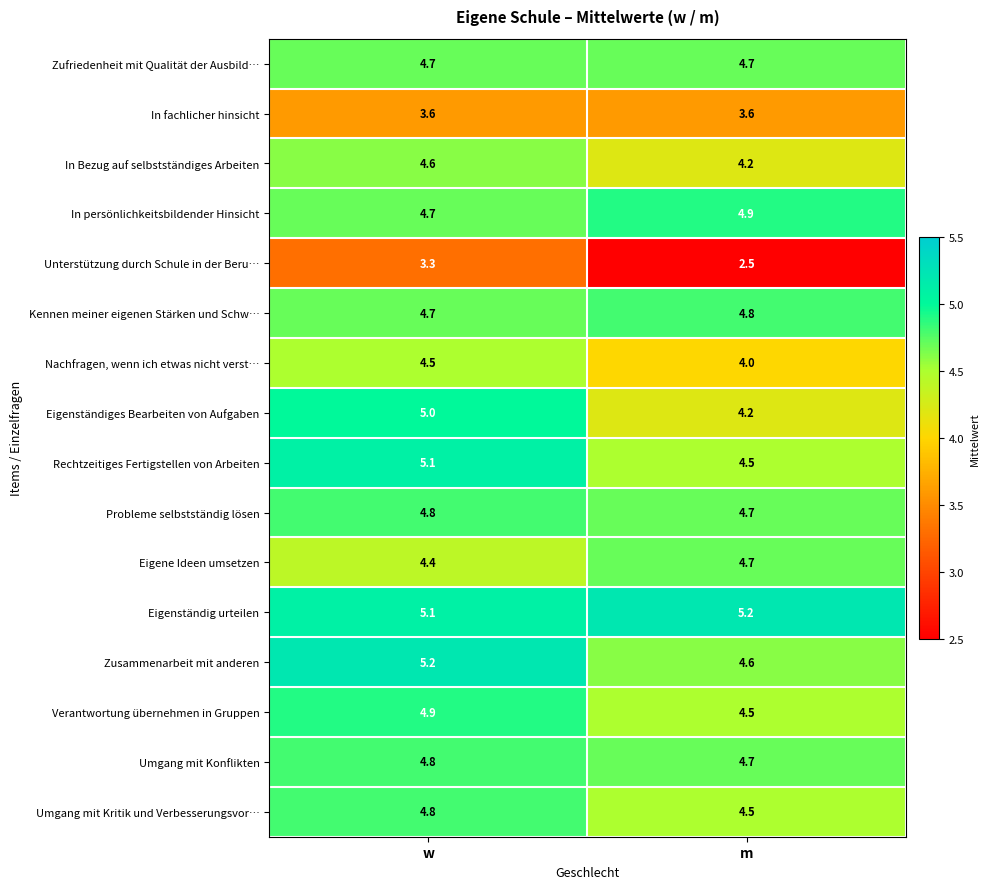

At which category is the sum across all series the highest?

w